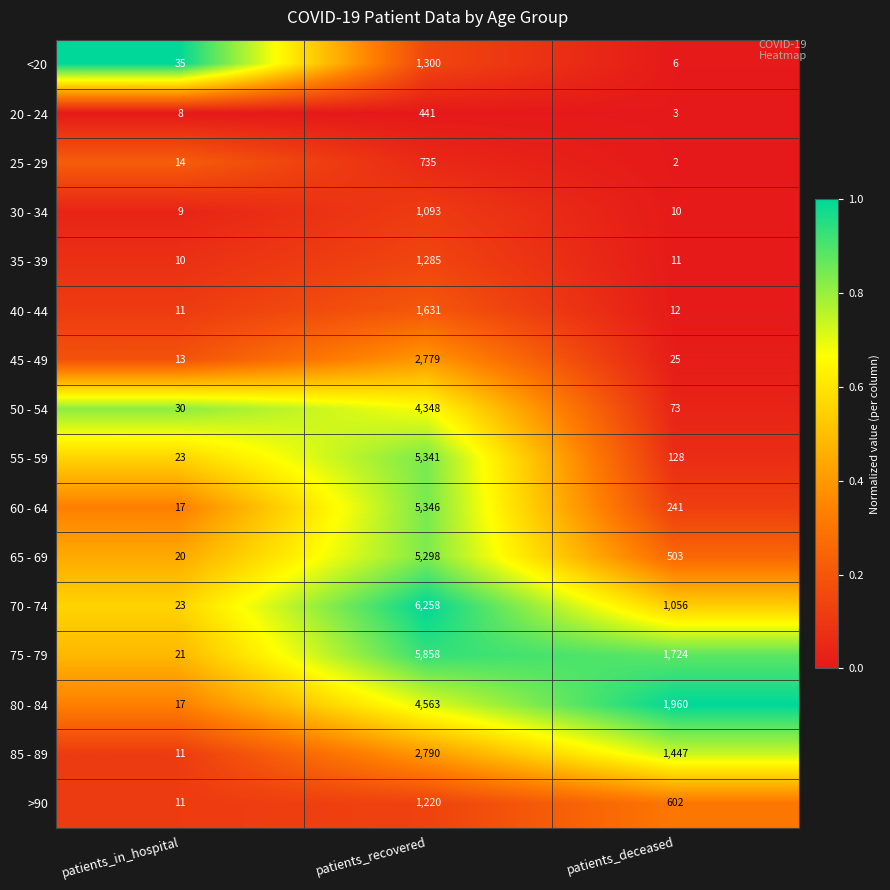

Where is 50 - 54 nearest to the value 2189?

patients_deceased